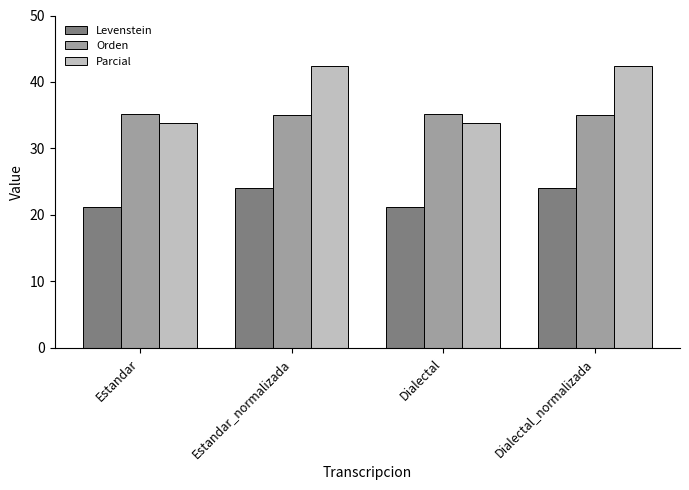

Count the number of categories in the chart.

4